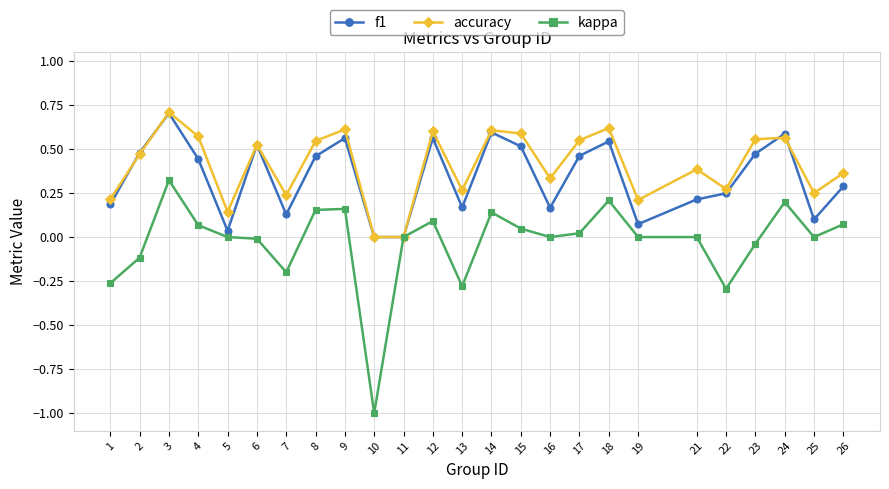

Which series has the largest range (max minus min)?

kappa